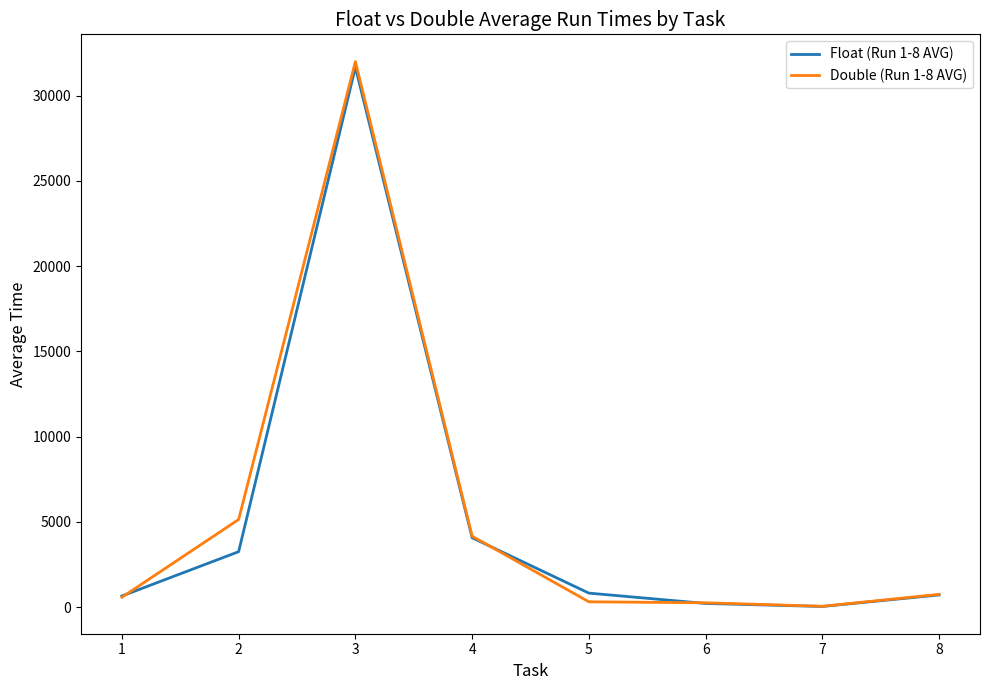

At how many categories does at least one series exceed 22240?

1